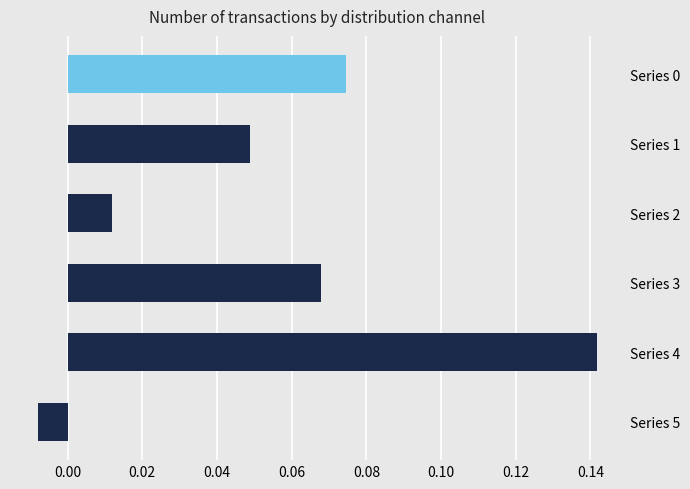

What are all the series names shown in the legend?

0, 1, 2, 3, 4, 5